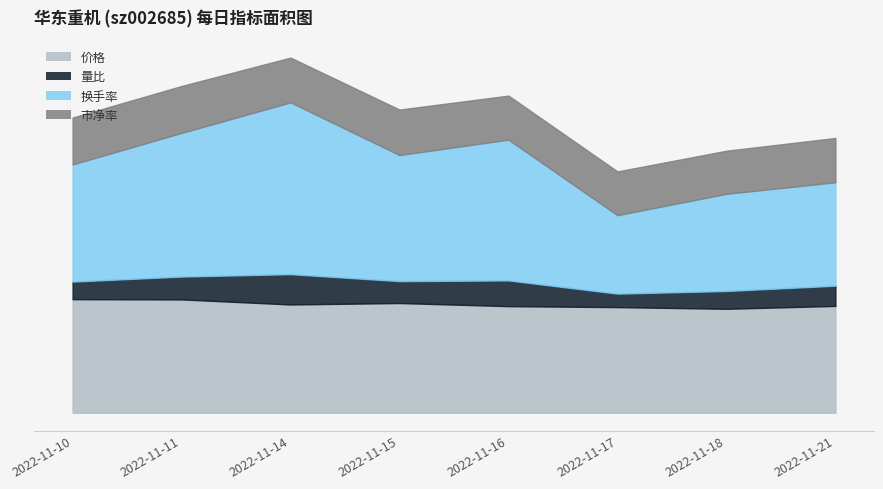

Reading right to left, extract all data points from this chart.

价格: 2022-11-21=4.4	2022-11-18=4.3	2022-11-17=4.4	2022-11-16=4.4	2022-11-15=4.6	2022-11-14=4.5	2022-11-11=4.7	2022-11-10=4.7
量比: 2022-11-21=0.8	2022-11-18=0.7	2022-11-17=0.6	2022-11-16=1.1	2022-11-15=0.9	2022-11-14=1.3	2022-11-11=0.9	2022-11-10=0.7
换手率: 2022-11-21=4.3	2022-11-18=4.0	2022-11-17=3.3	2022-11-16=5.8	2022-11-15=5.2	2022-11-14=7.1	2022-11-11=6.0	2022-11-10=4.9
市净率: 2022-11-21=1.8	2022-11-18=1.8	2022-11-17=1.8	2022-11-16=1.8	2022-11-15=1.9	2022-11-14=1.9	2022-11-11=1.9	2022-11-10=1.9